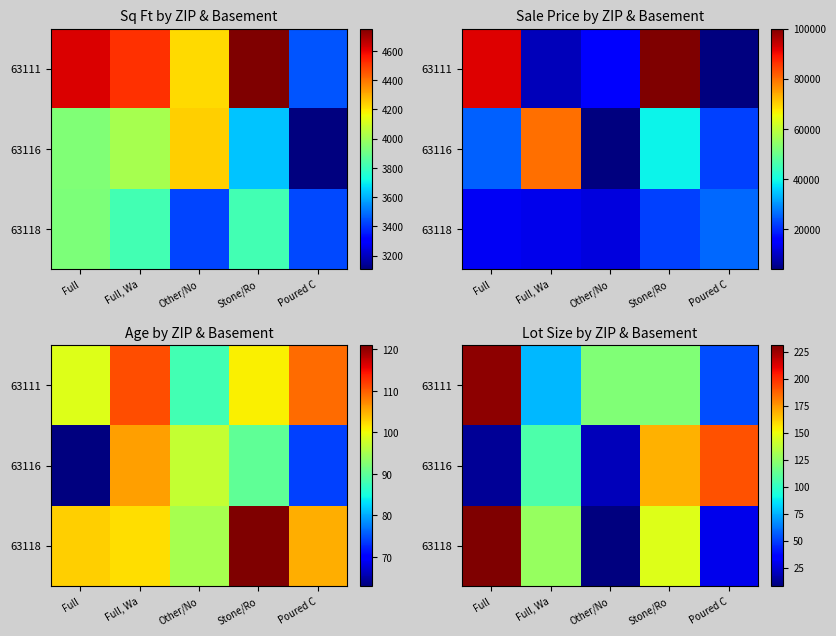

What is the total value across all series at Other/No?

149